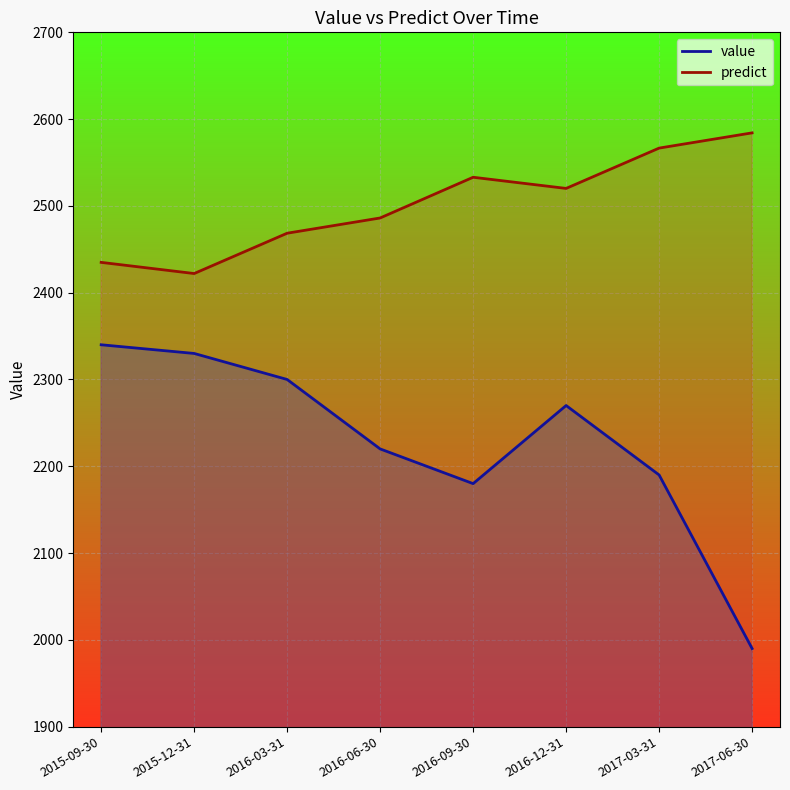

Reading right to left, extract all data points from this chart.

value: 2017-06-30=1990.0	2017-03-31=2190.0	2016-12-31=2270.0	2016-09-30=2180.0	2016-06-30=2220.0	2016-03-31=2300.0	2015-12-31=2330.0	2015-09-30=2340.0
predict: 2017-06-30=2584.2	2017-03-31=2566.6	2016-12-31=2520.1	2016-09-30=2533.0	2016-06-30=2486.1	2016-03-31=2468.5	2015-12-31=2422.1	2015-09-30=2434.9